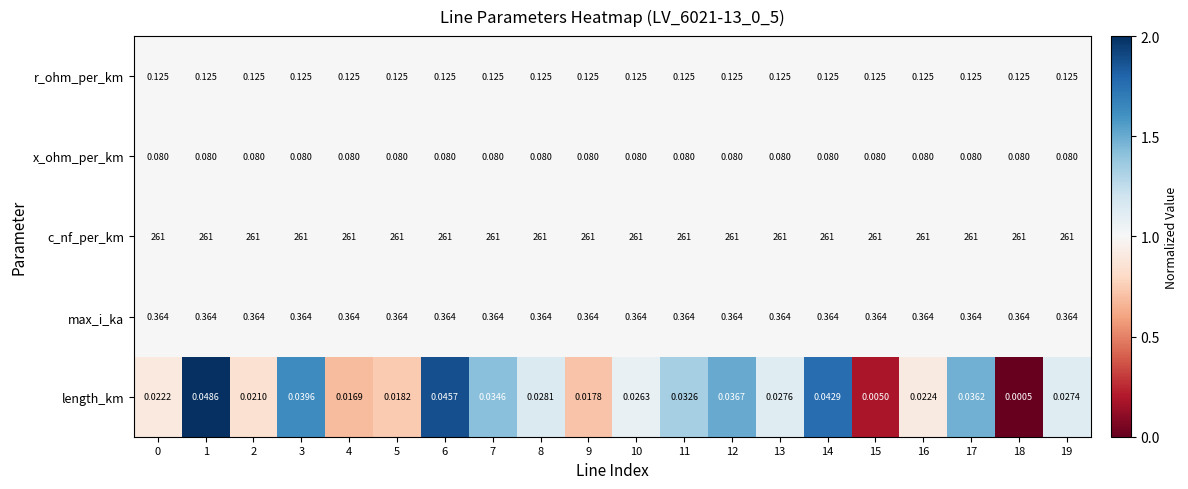

Which category has the lowest value across all series?

18